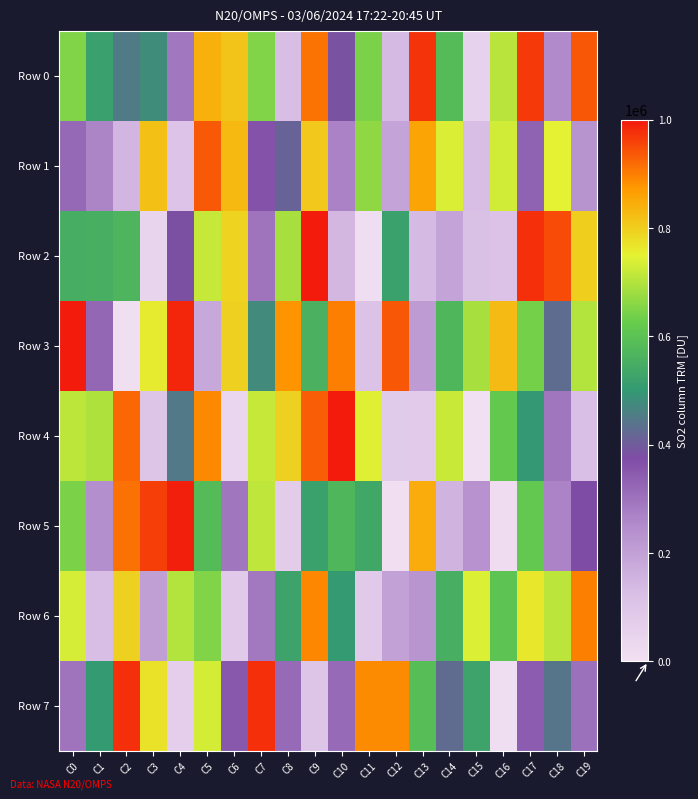

Which has a higher value, C15 or C5?

C5